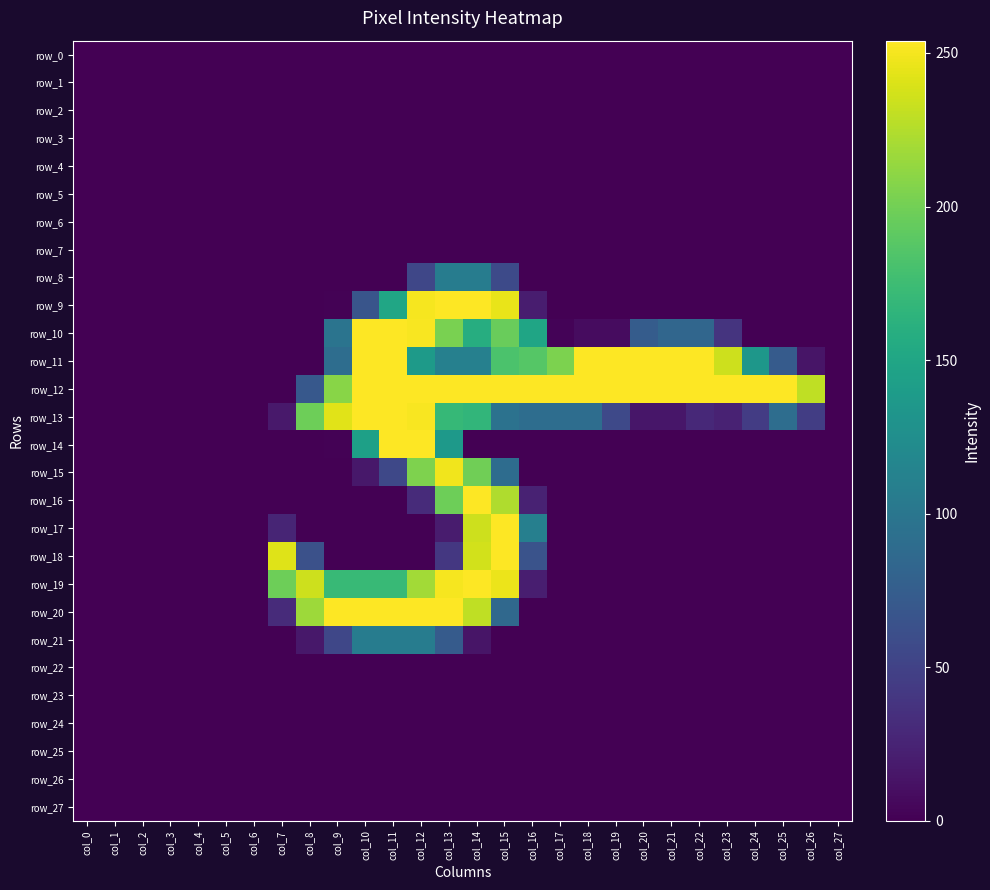

Is the value of row_12 at col_5 greater than the value of row_26 at col_12?

No